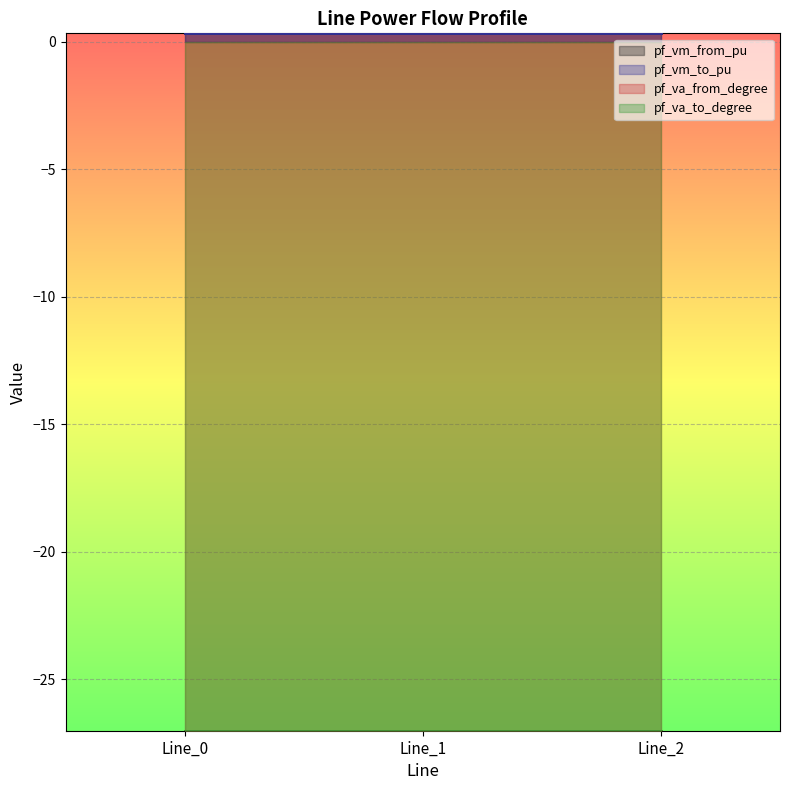

Where is pf_va_to_degree nearest to the value -27?

Line_0